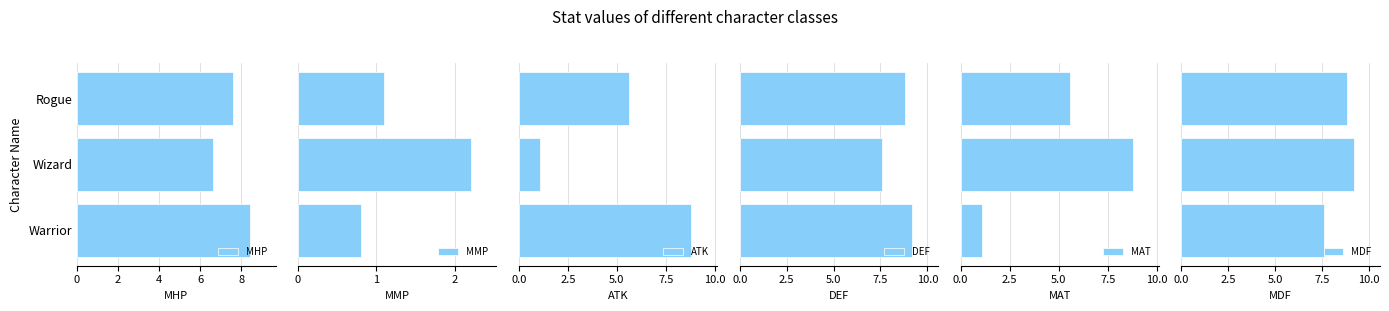

List the series in order of their peak value, lowest first.

MMP, MHP, ATK, MAT, DEF, MDF